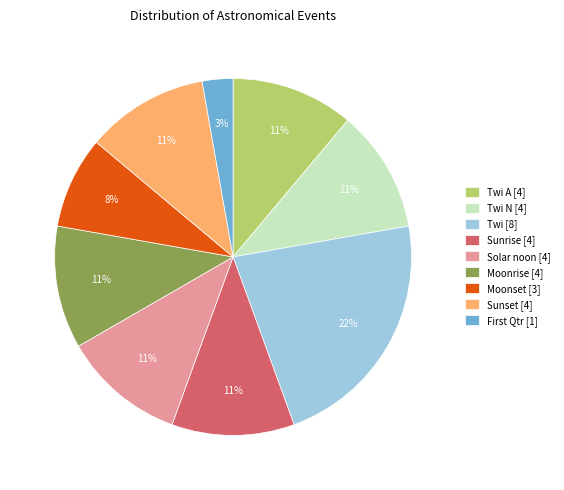

What is the ratio of the value at Solar noon [4] to the value at Sunset [4]?

1.0